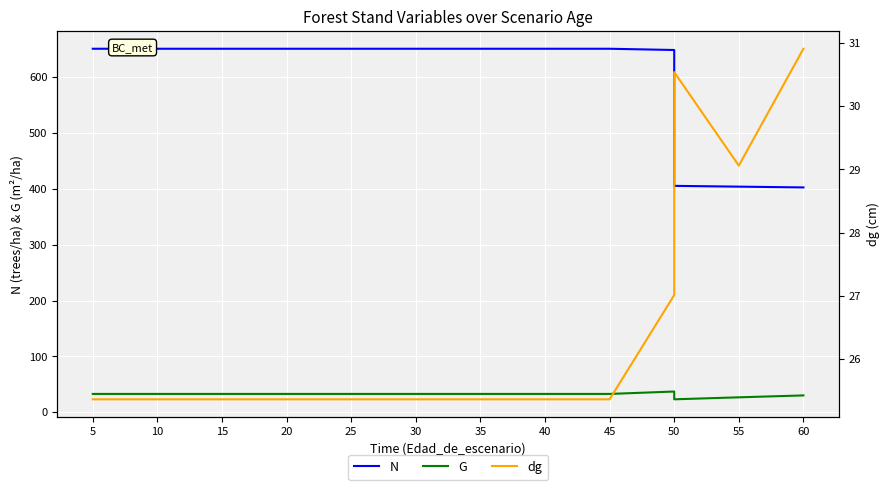

What are all the series names shown in the legend?

N, G, dg